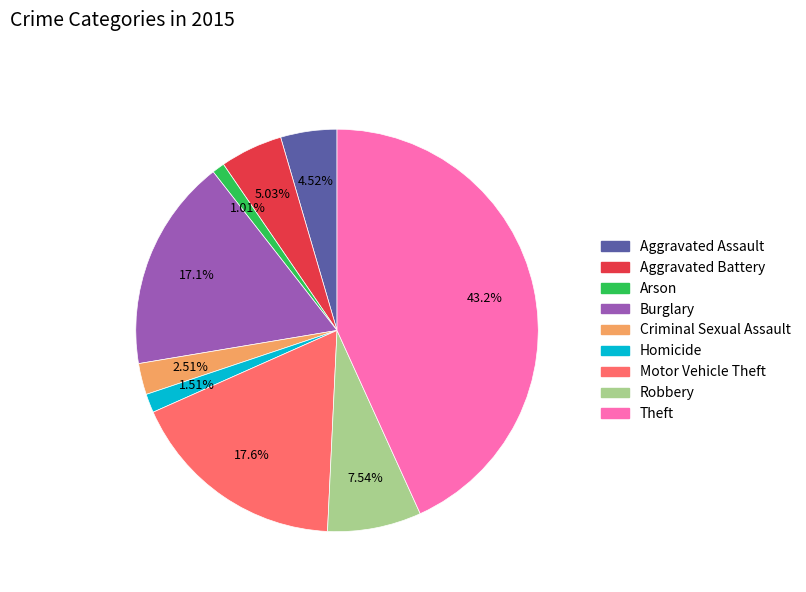

How many segments does this pie chart have?

9